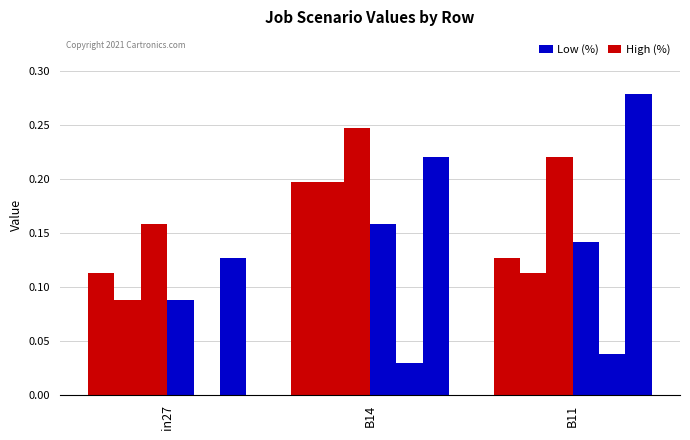

What is the label of the 1st bar from the right?

B11